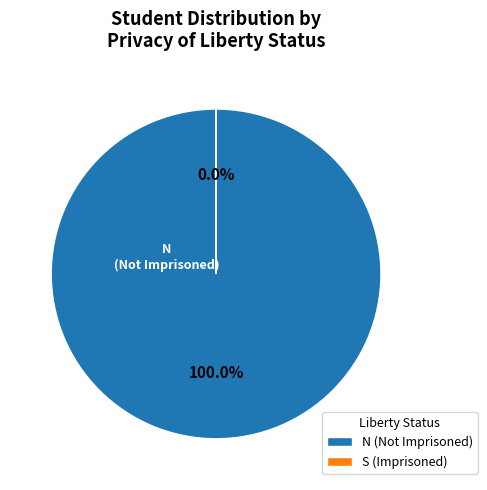

Is there a majority slice in this chart?

Yes